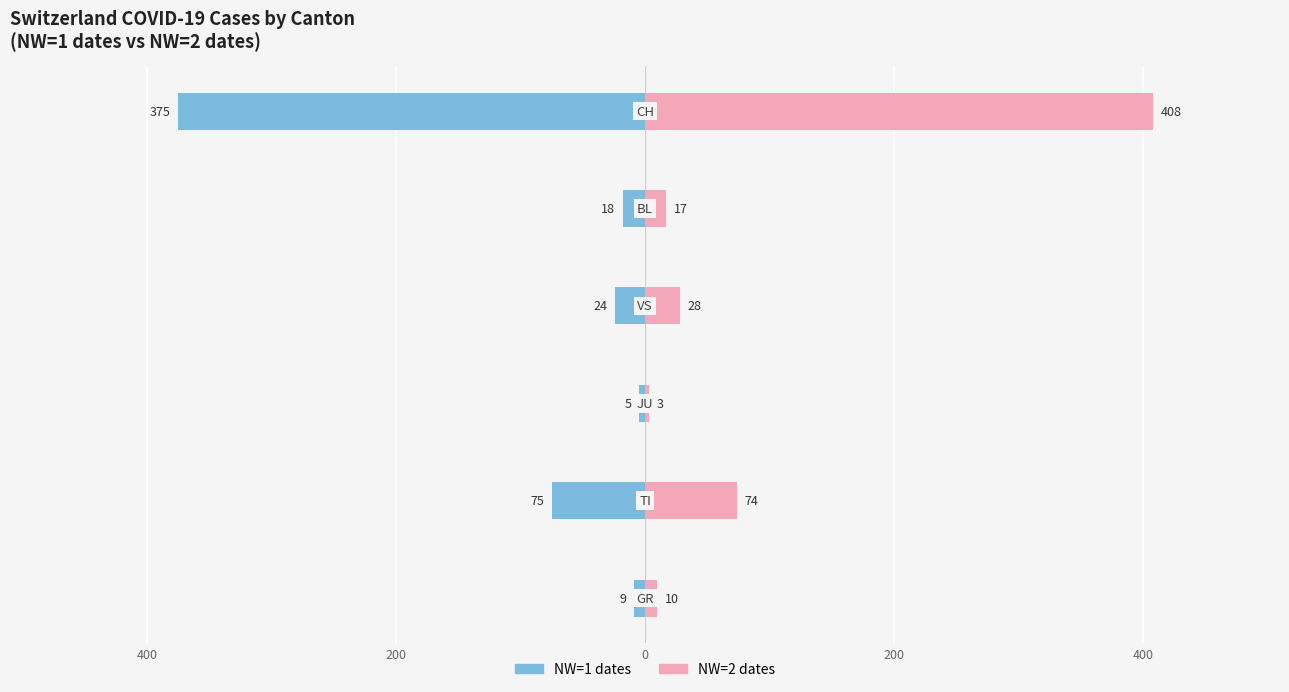

What is the difference between the maximum and minimum values in the NW=1 dates series?

370